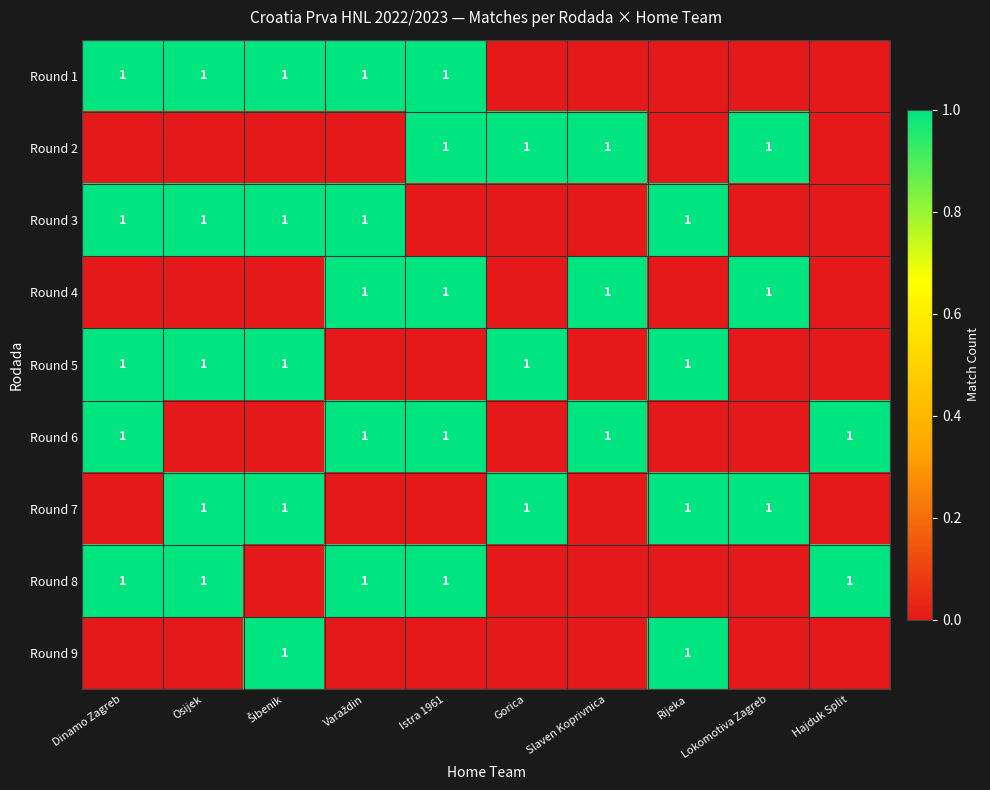

Is it true that Round 7 equals 0 at Lokomotiva Zagreb?

False